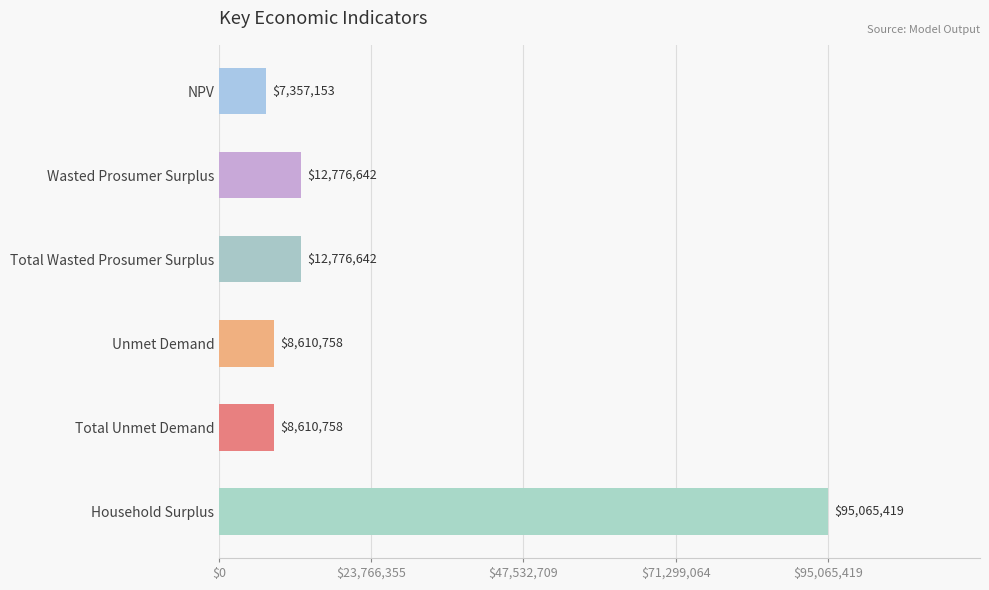

What is the label of the 4th bar from the bottom?

Total Wasted Prosumer Surplus